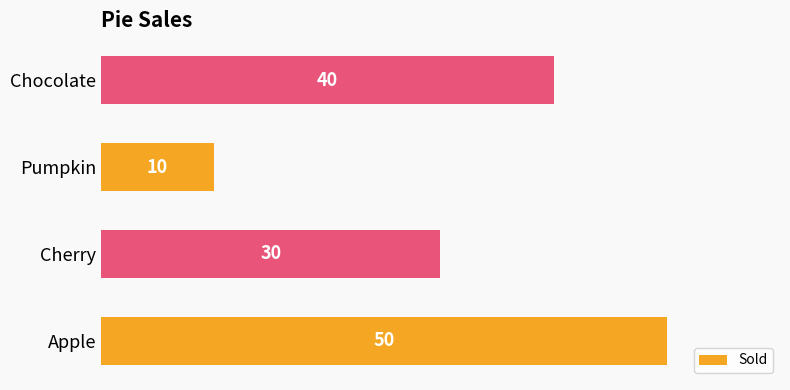

Rank the categories by value from highest to lowest.

Apple, Chocolate, Cherry, Pumpkin